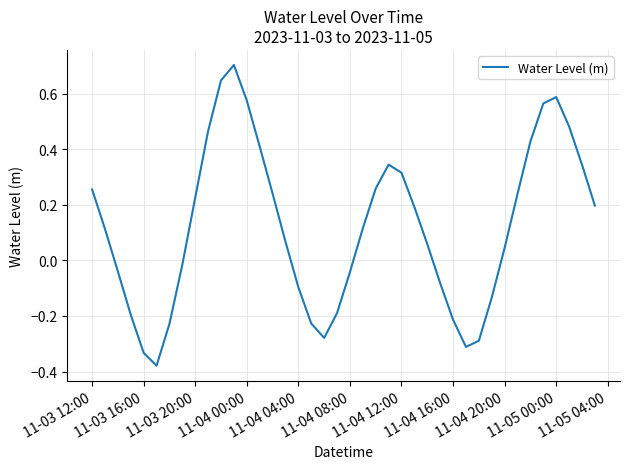

What is the greatest value displayed?

0.7